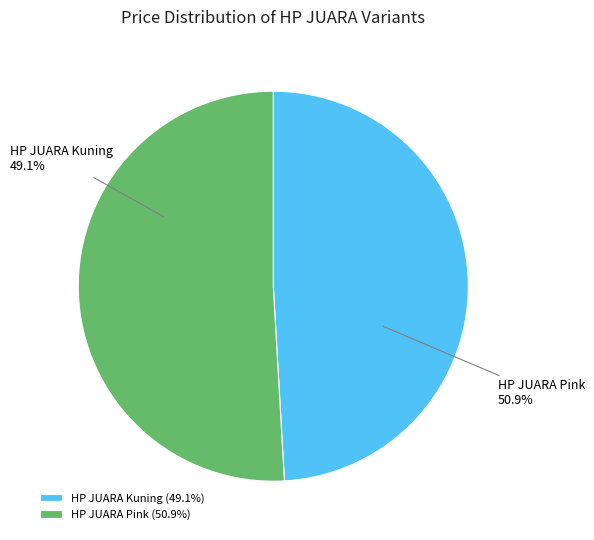

Which has a higher value, hp_juara_pink or hp_juara_kuning?

hp_juara_pink